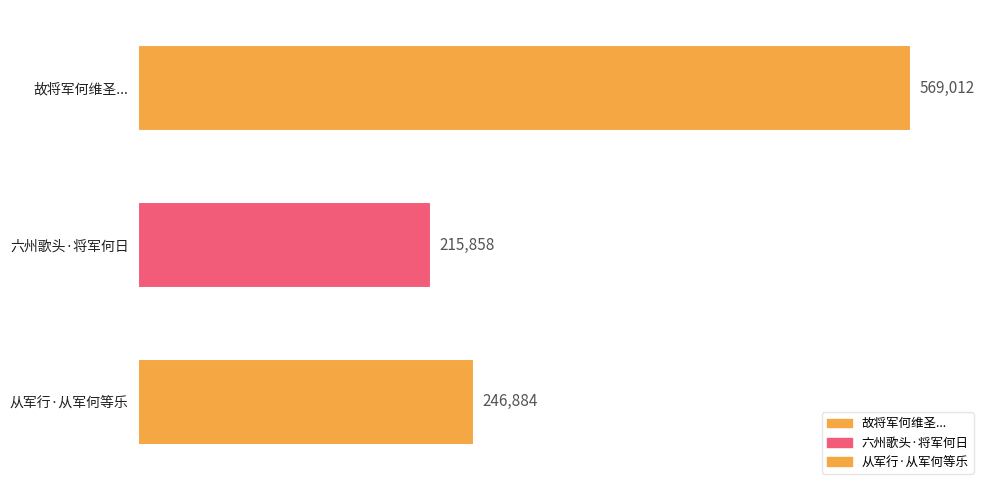

What position from the top is 故将军何维圣...?

1